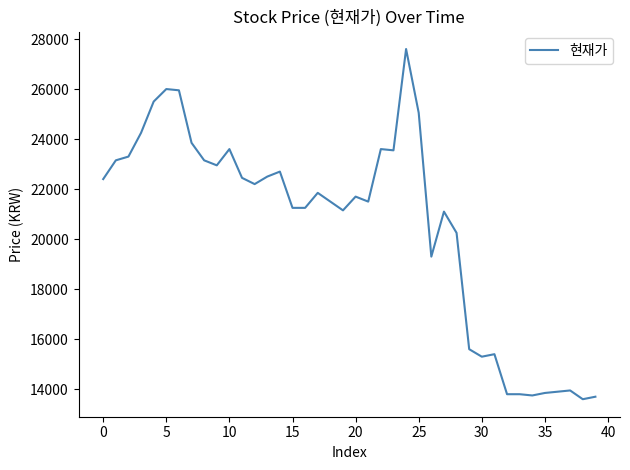

What is the maximum value shown in the chart?

27600